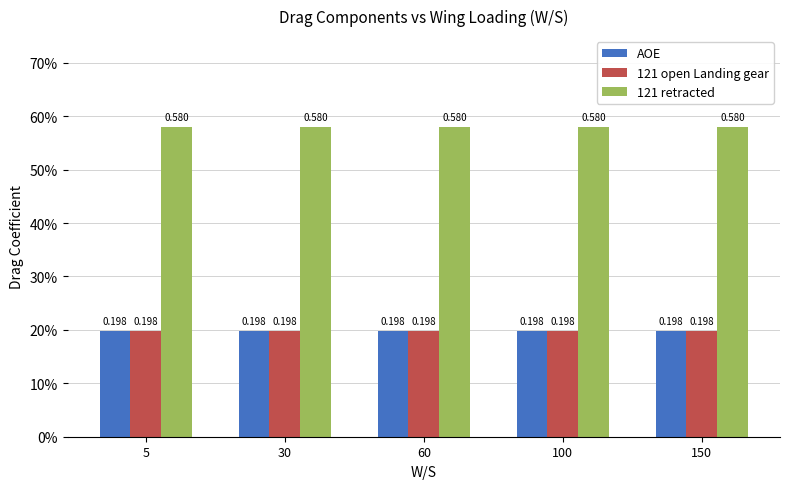

Rank the series by their maximum value, from lowest to highest.

AOE, 121 open Landing gear, 121 retracted